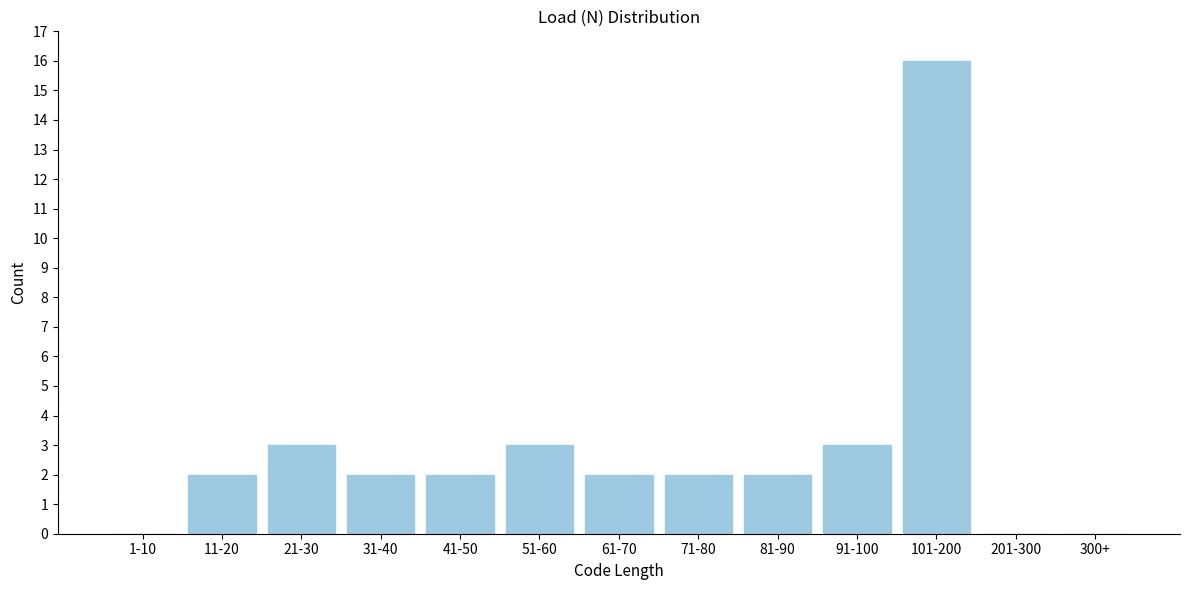

Reading left to right, list all the values displayed in this chart.

1-10=0	11-20=2	21-30=3	31-40=2	41-50=2	51-60=3	61-70=2	71-80=2	81-90=2	91-100=3	101-200=16	201-300=0	300+=0